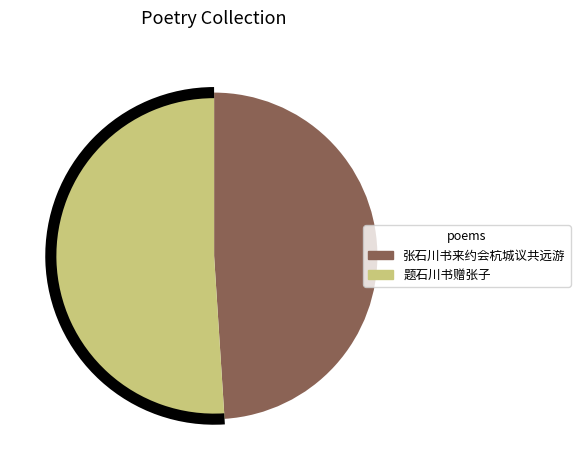

Combined, do 张石川书来约会杭城议共远游 and 题石川书赠张子 account for over 50%?

Yes